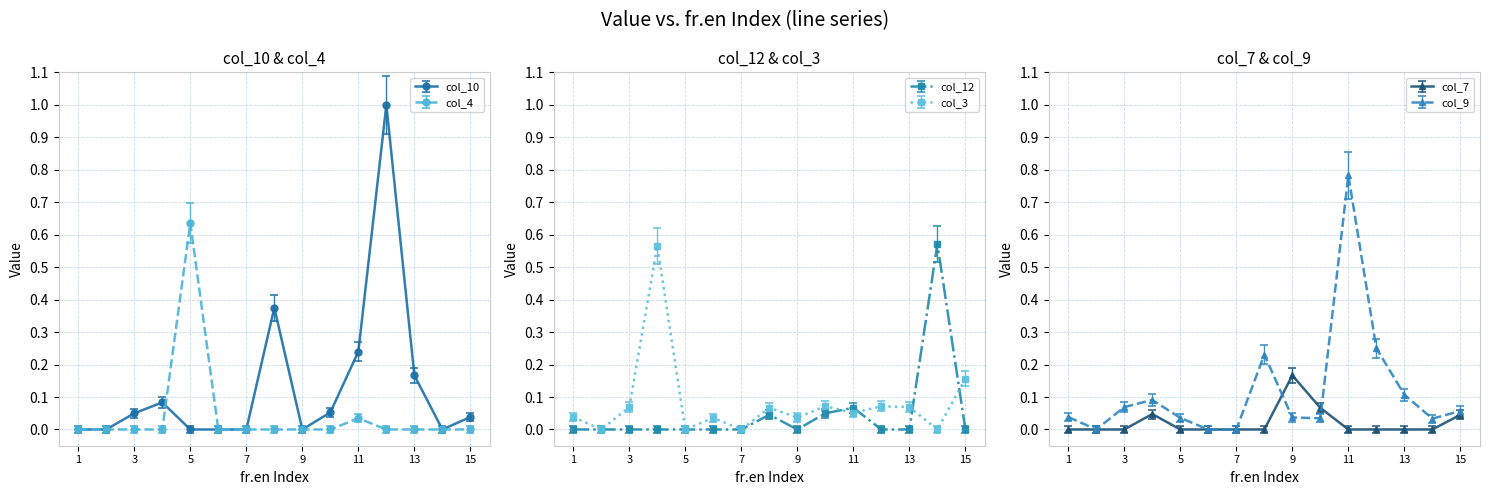

The col_3 series shows 0.3 at 4. True or false?

False